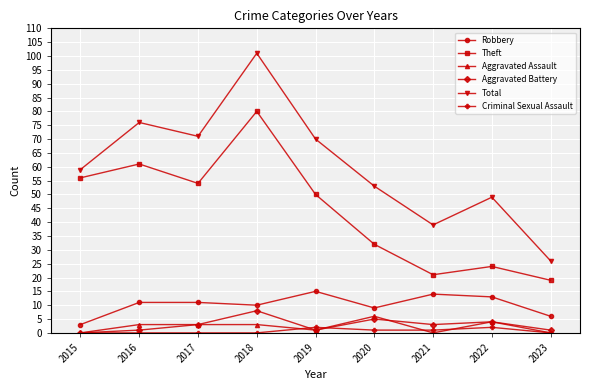

What is the difference between the Theft values at 2015 and 2023?

37